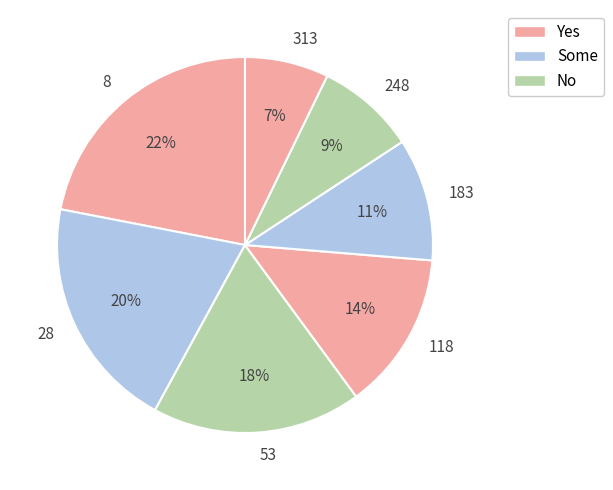

True or false: 248 accounts for 9% of the total.

True